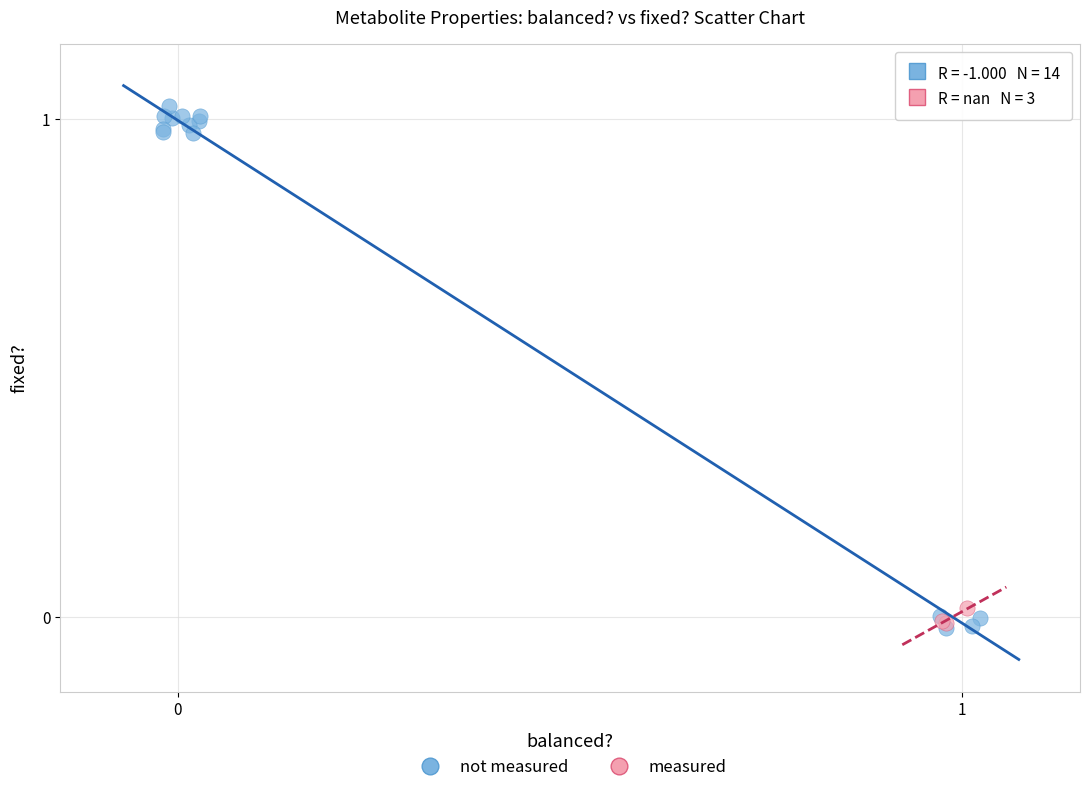

Which series has the largest Y range (max minus min)?

not measured